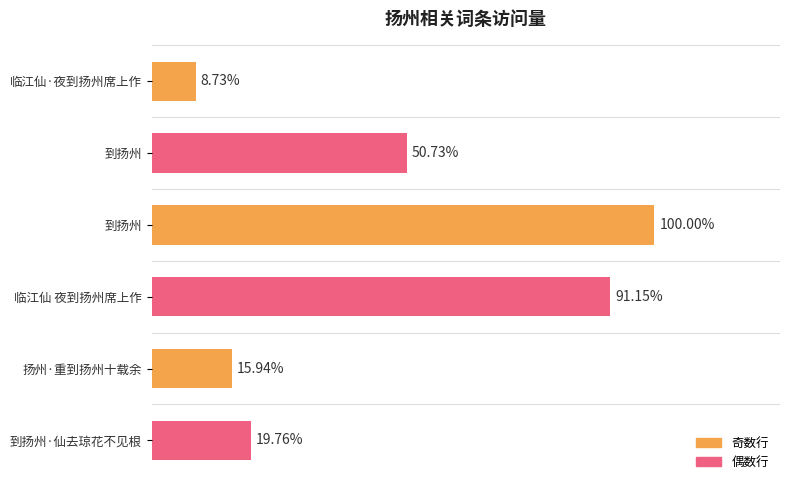

Are the bars horizontal?

Yes